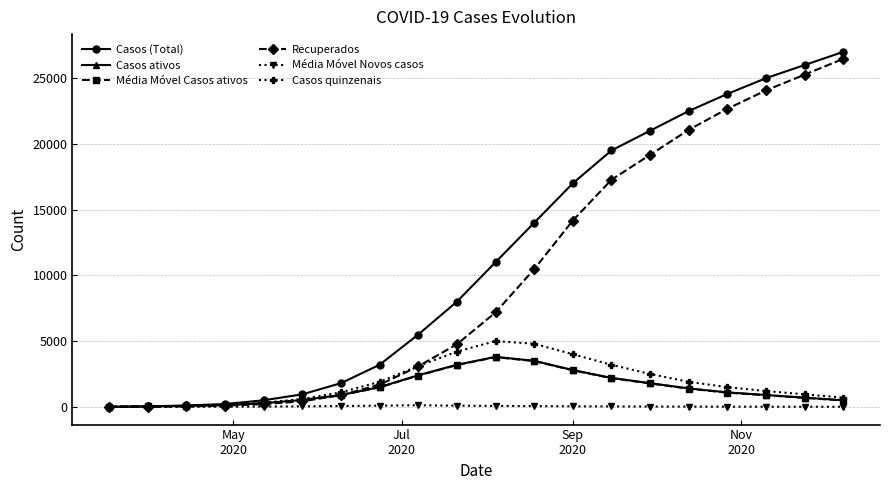

What is the maximum value shown in the chart?

27000